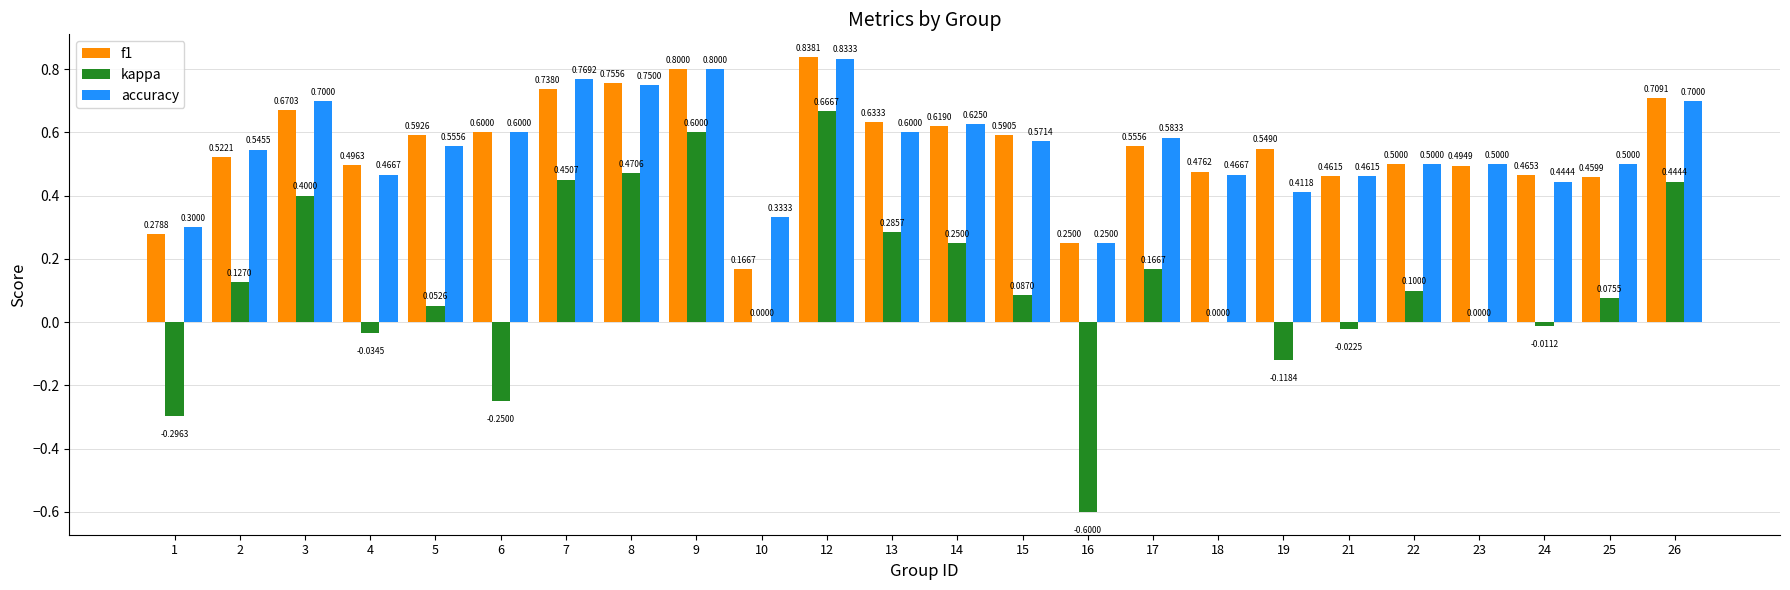

Which series changed the most between 3 and 24?

kappa